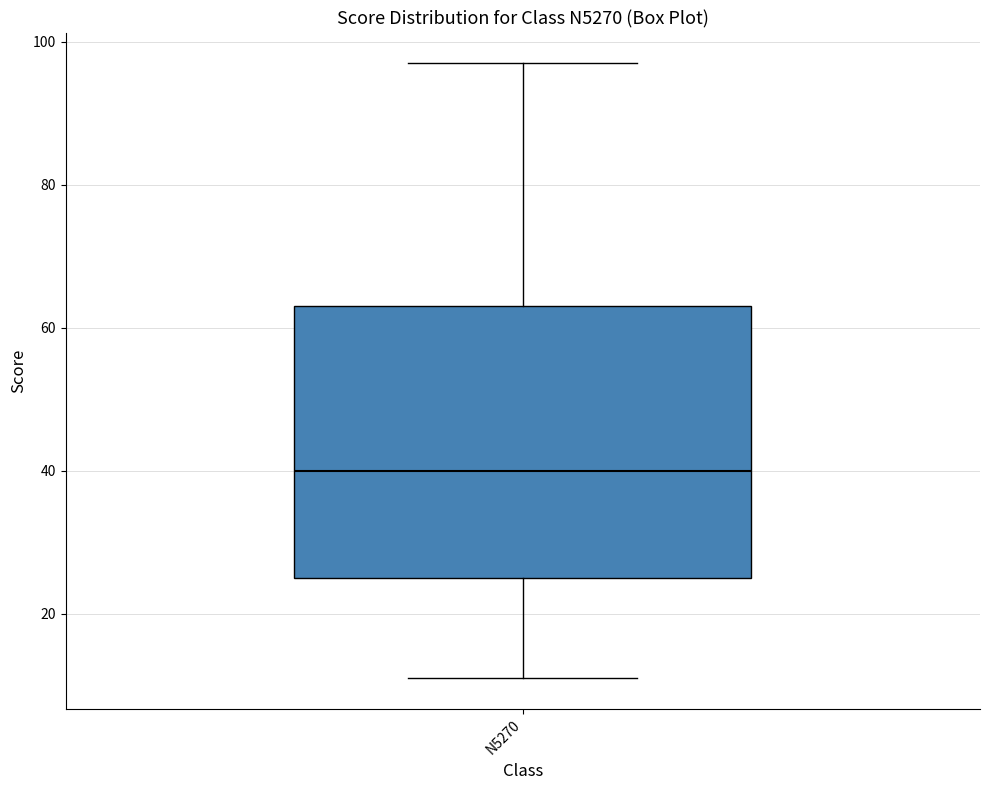

Transcribe this box plot: give where the median line is, the range the box spans, and where the two whiskers end, as read against the y-axis. The values are not printed on the chart, so give them approximately, as read against the axis.

median 40, box 26 to 64, whiskers 12 to 98